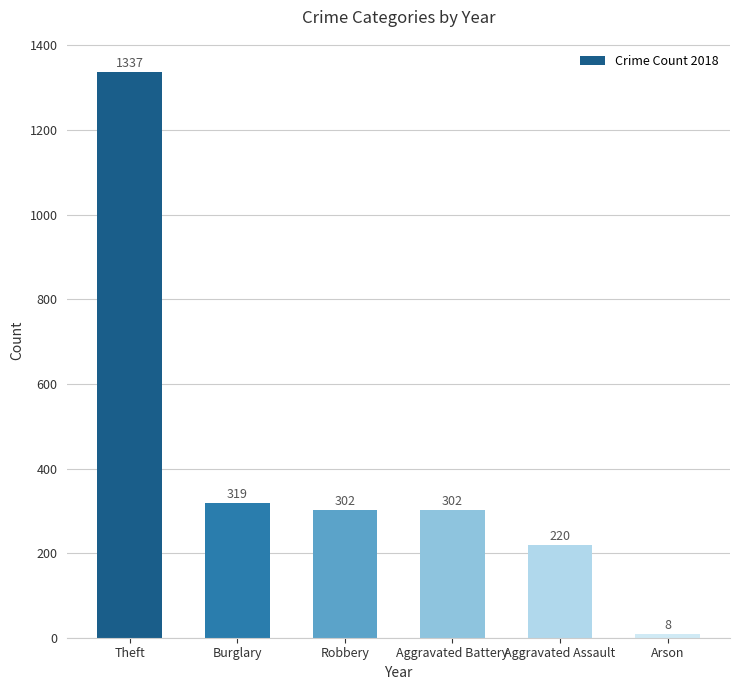

What is the approximate value at Robbery, to the nearest 10?

300